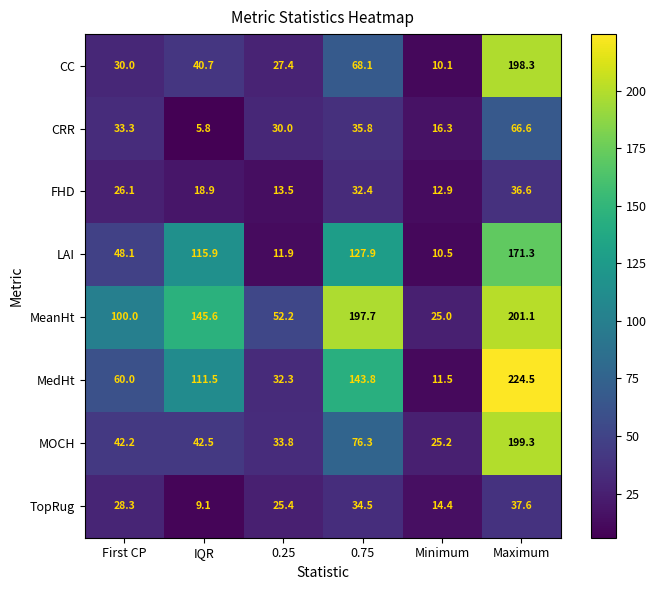

Is it true that FHD equals 17.8 at 0.25?

False